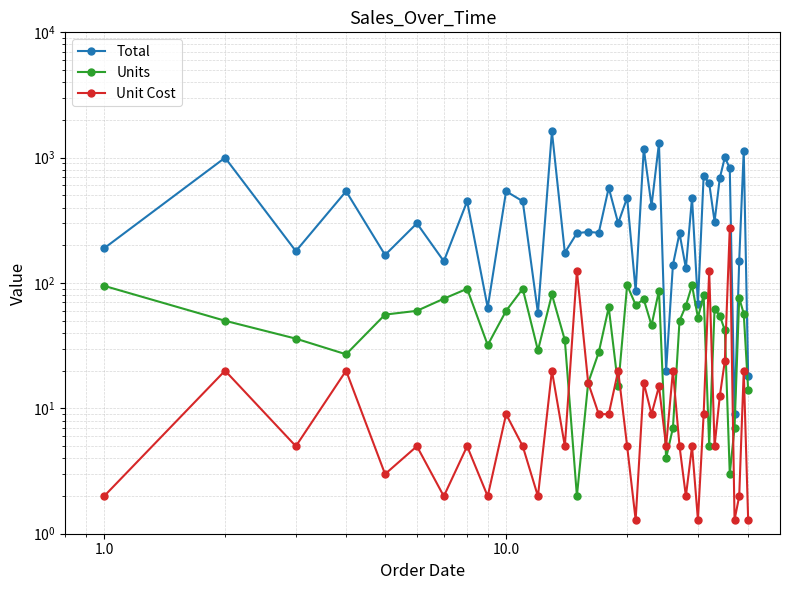

What is the difference between the second highest and second lowest values in the Total series?

1286.9